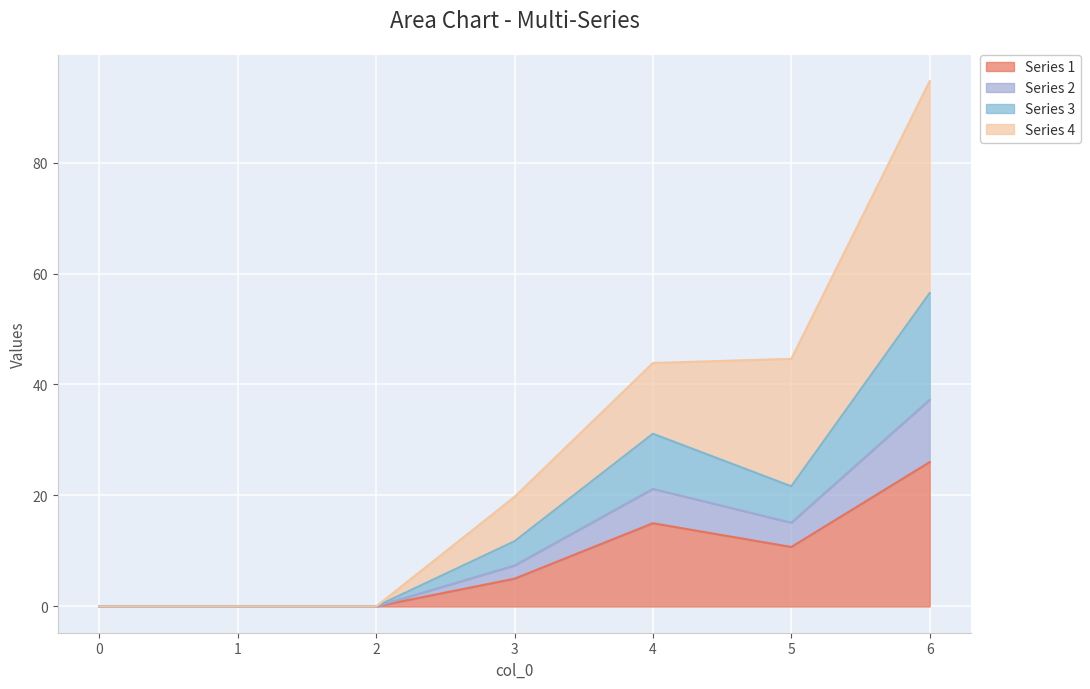

What is the maximum value for Series 1?

26.0